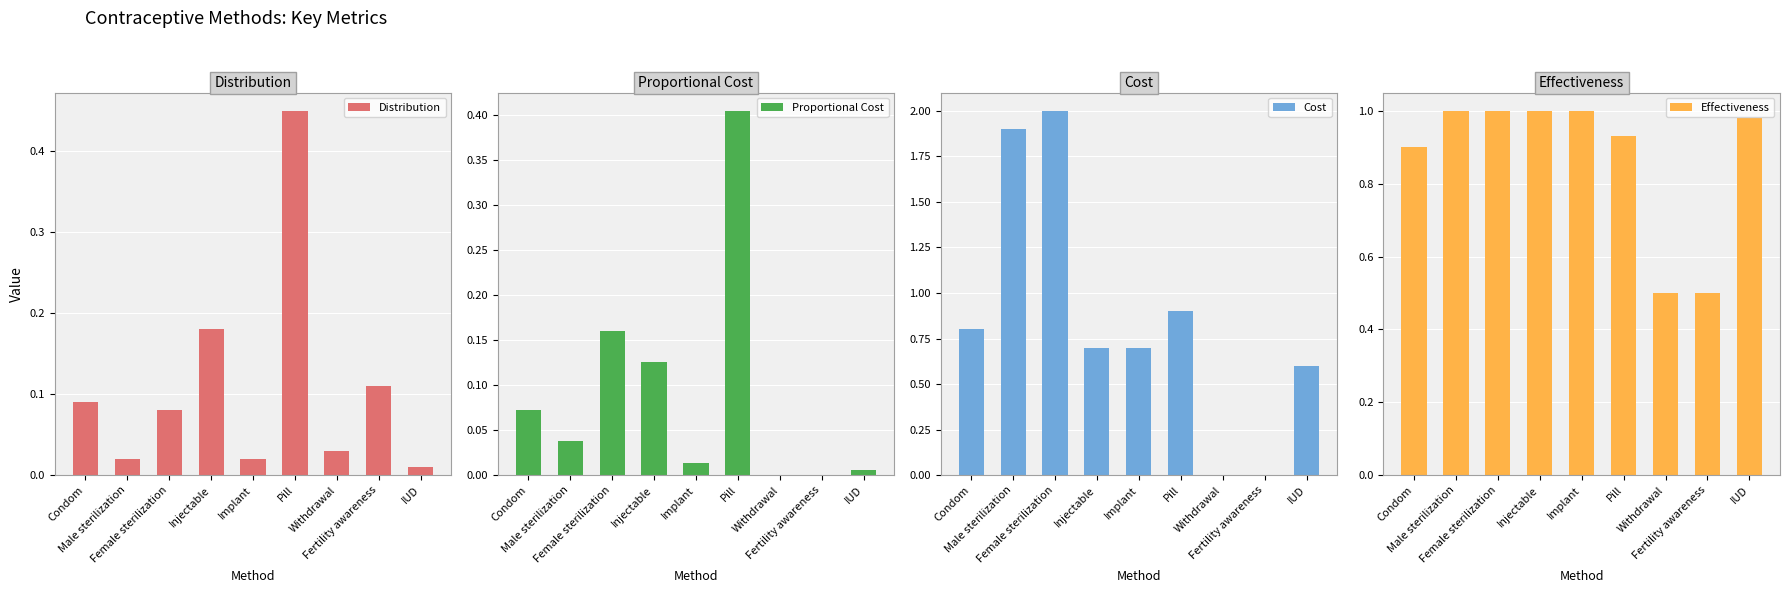

At which label is Proportional Cost closest to 0?

Withdrawal